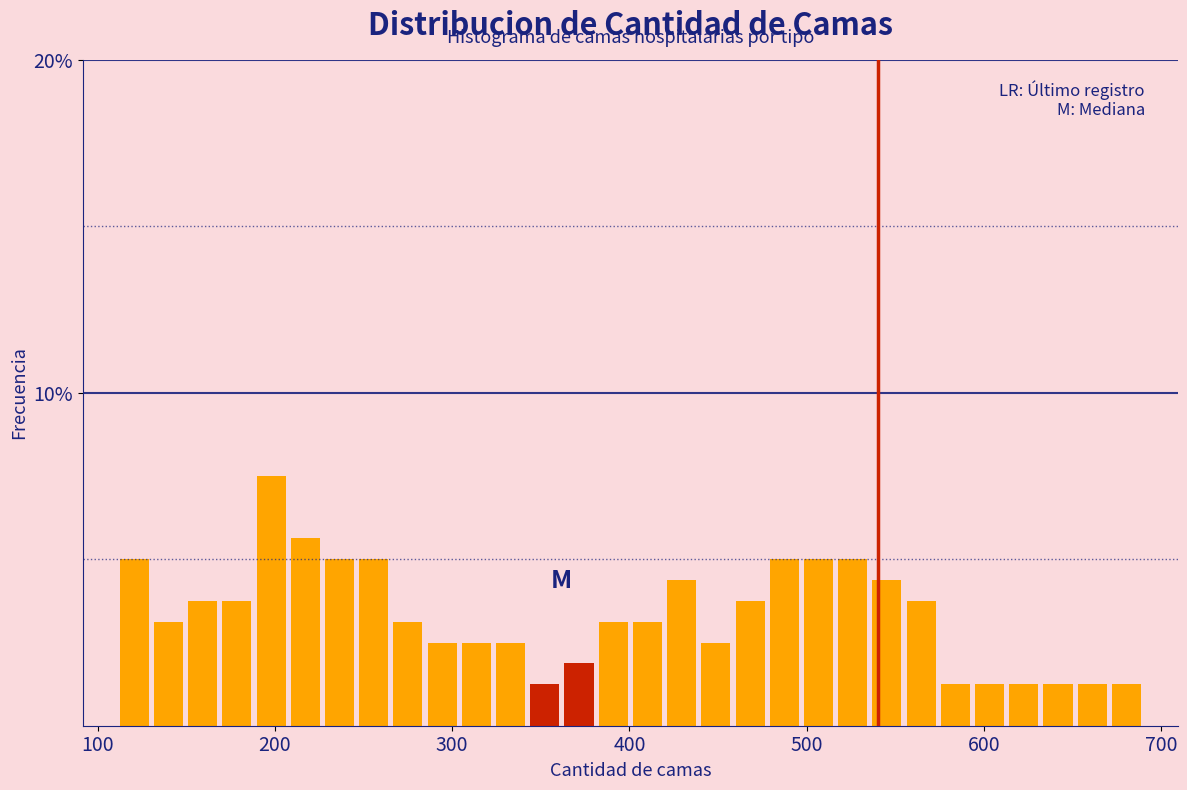

Read against the x-axis, roughly where is the centre of the tallest bar?

200